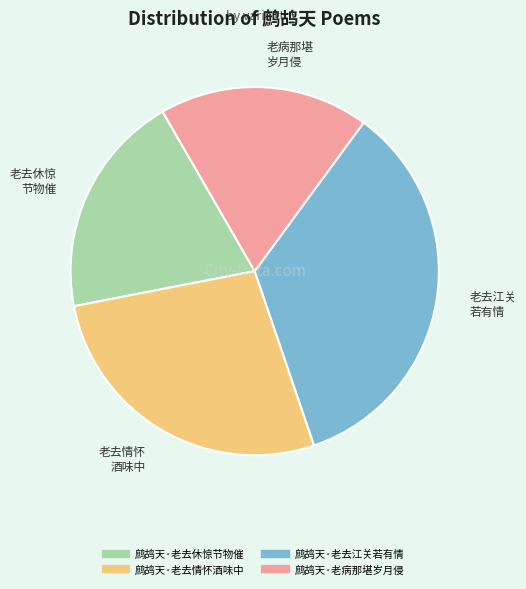

Does 鹧鸪天·老去江关若有情 represent more than half of the total?

No